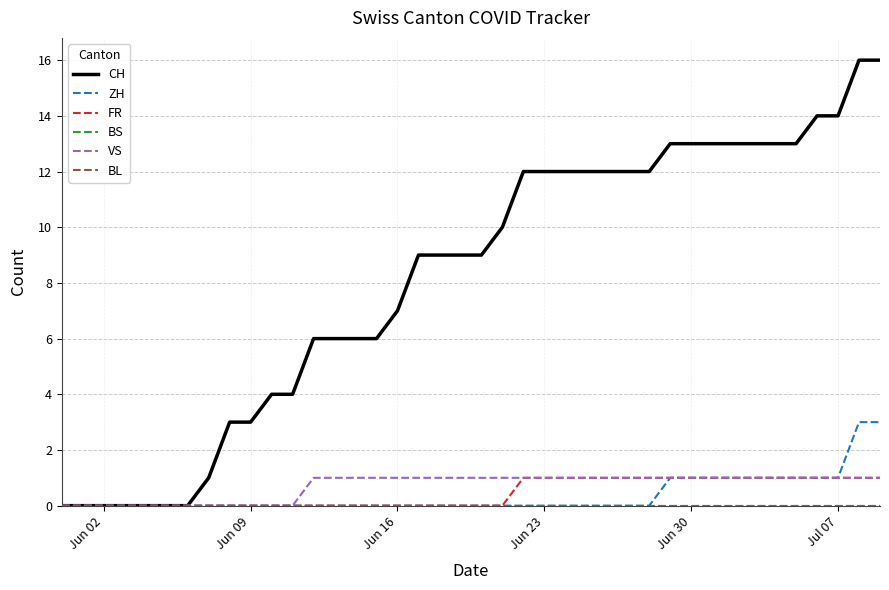

Does the chart display data point markers on the line(s)?

No